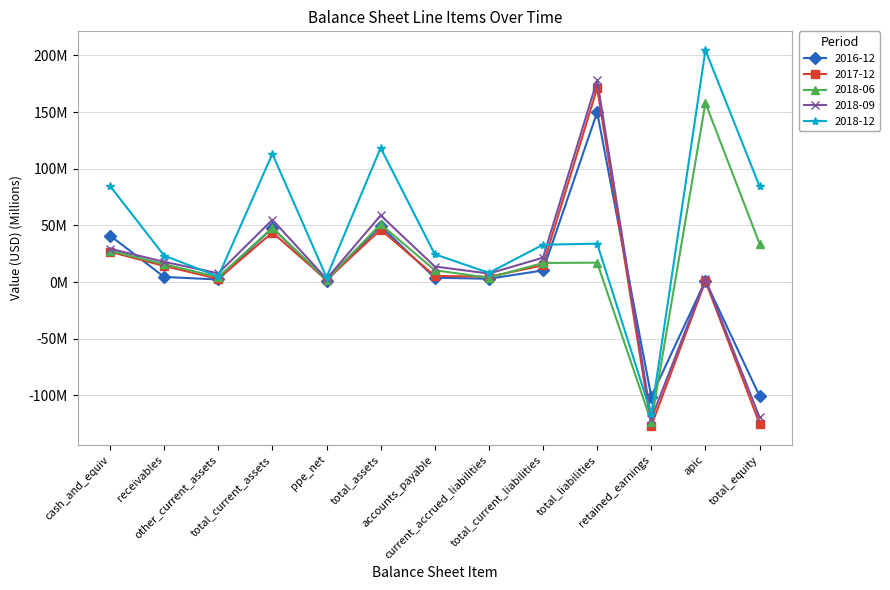

What is the average value of the 2016-12 series?

8.7